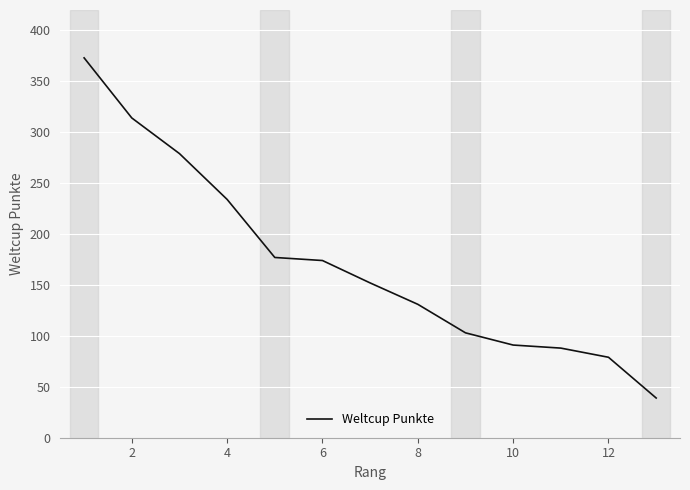

What is the smallest value displayed?

39